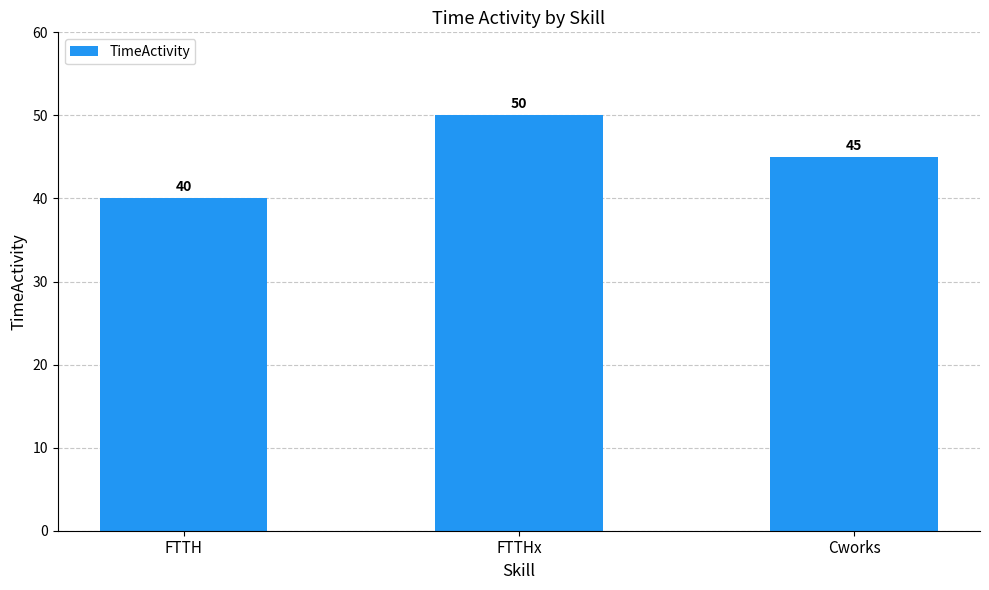

Count the number of categories in the chart.

3